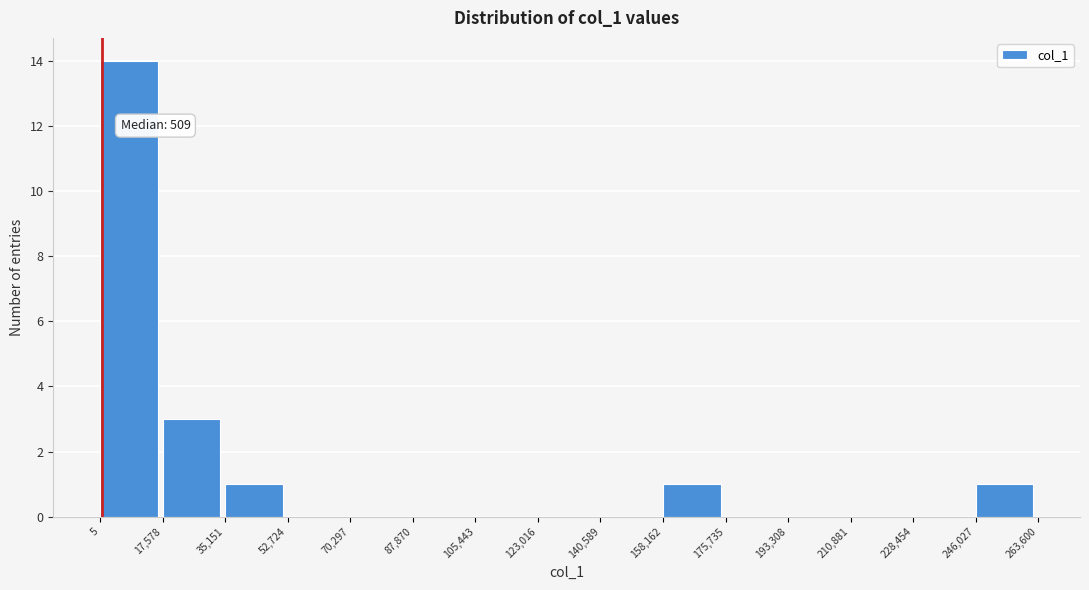

Over which range of the x-axis is the bar tallest?

5 to 17,578